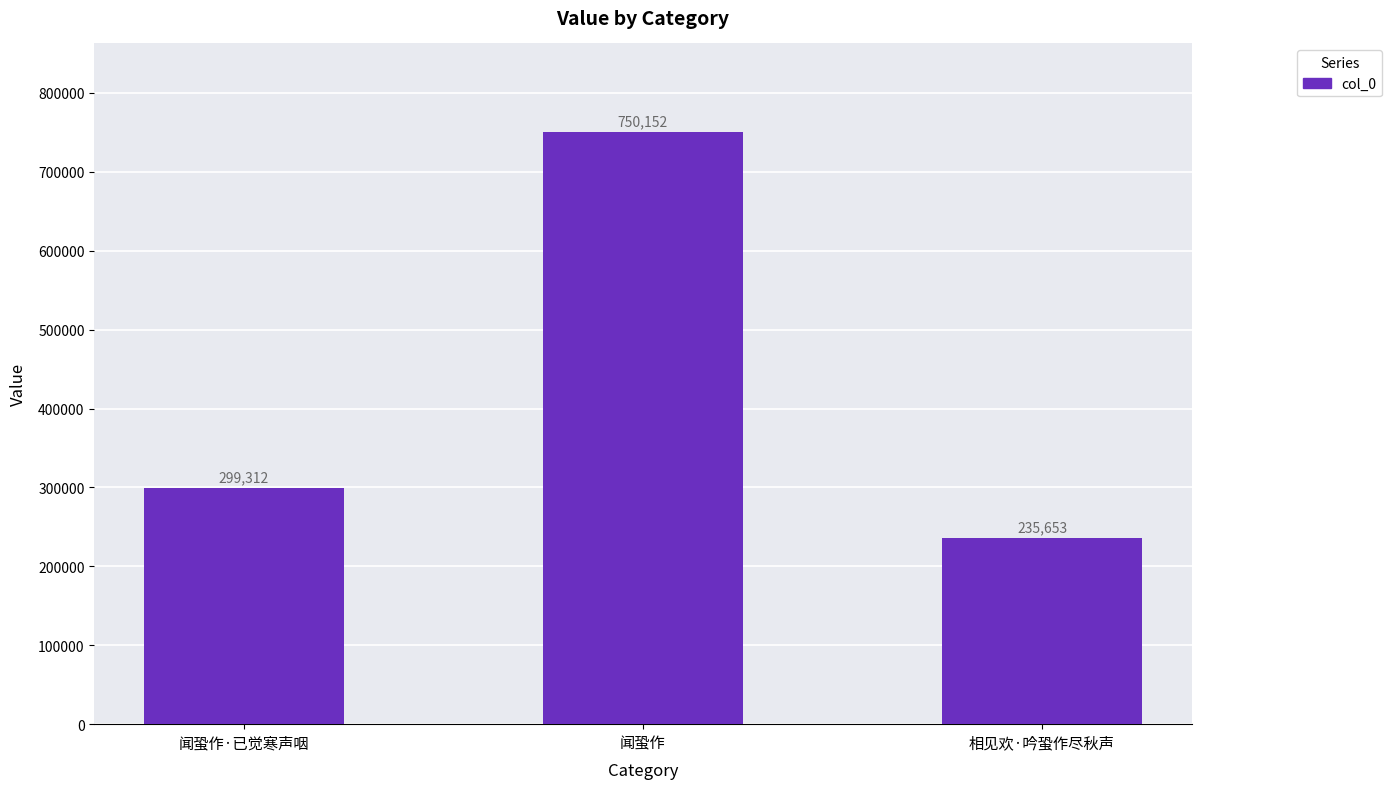

How many data points are less than 299312?

1